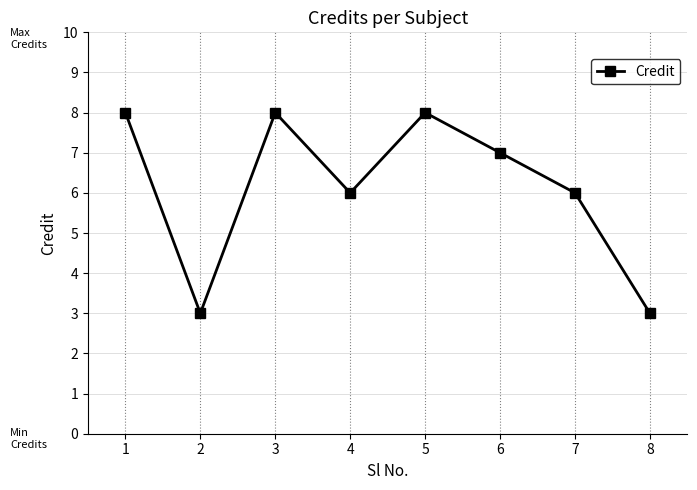

Count the values in the range 6 to 8.

6